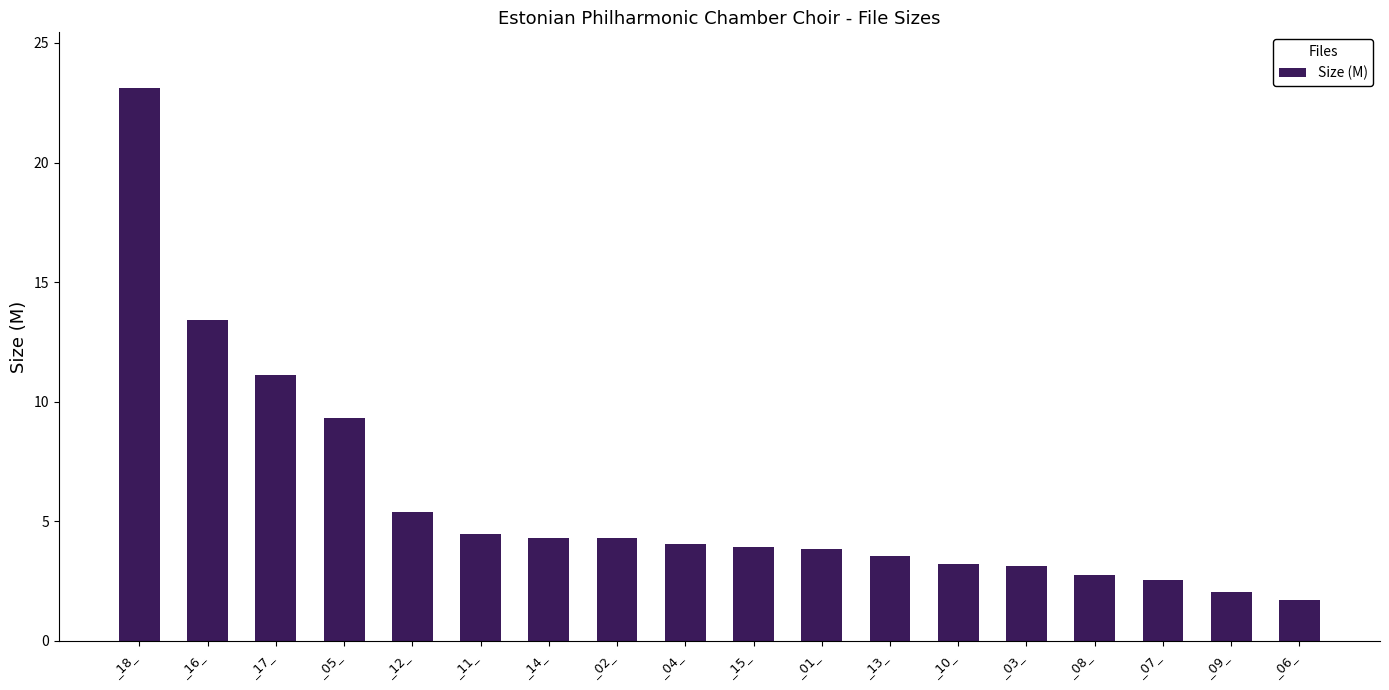

Is it true that the value at _06_ is 1.7?

True